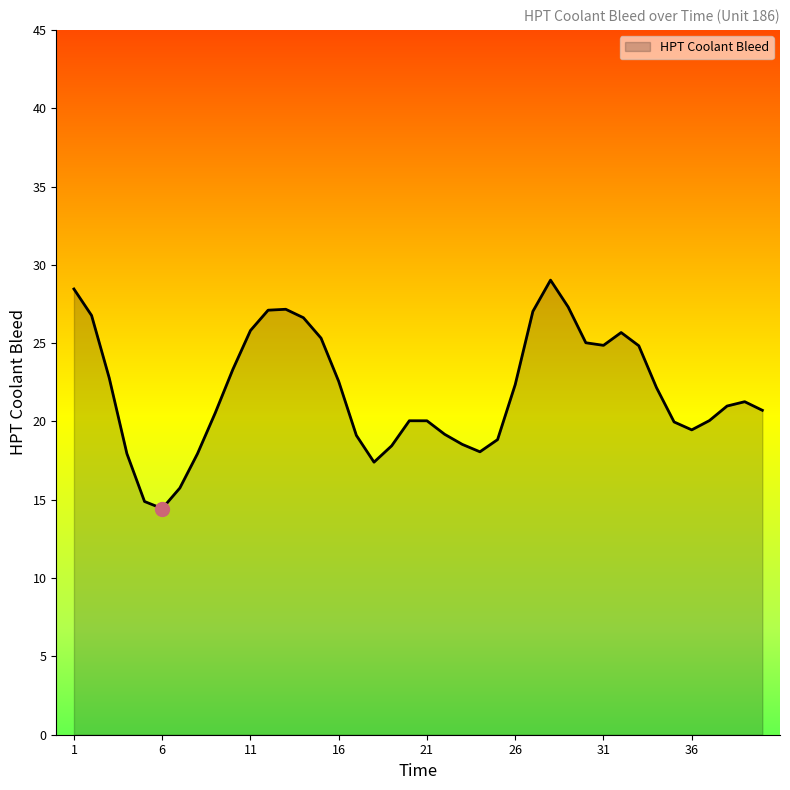

Count the number of categories in the chart.

40